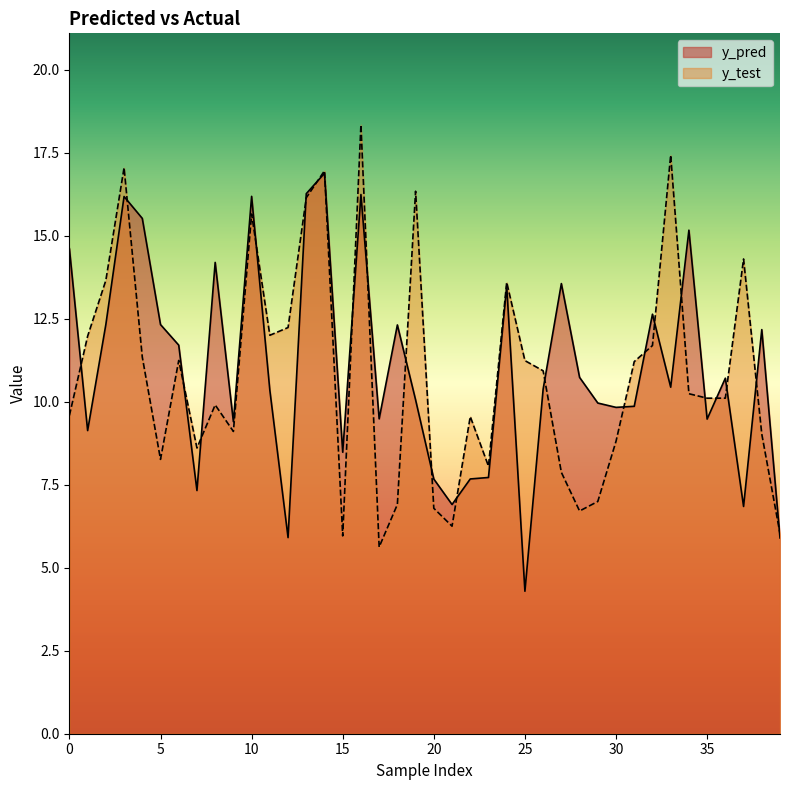

What is the difference between the y_test values at 32 and 6?

0.4